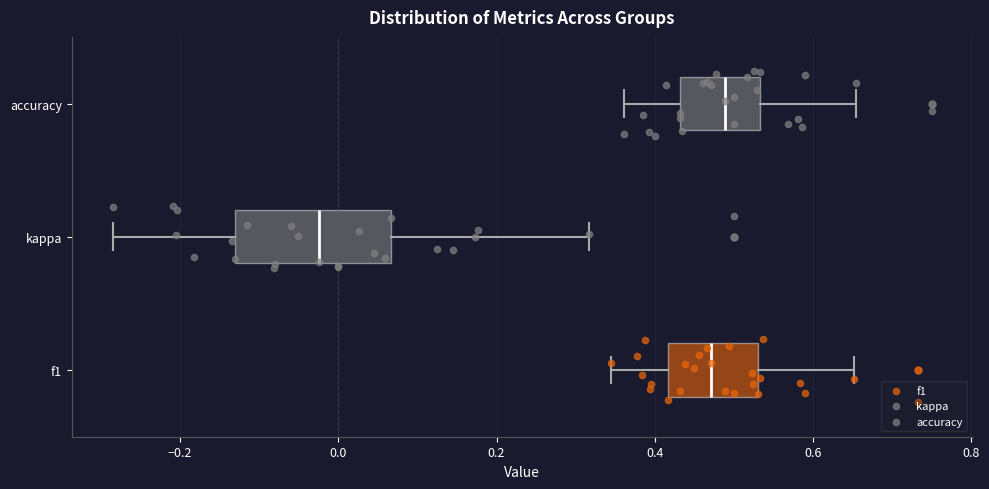

Reading bottom to top, transcribe this box plot: for each box, give where its median line is, the range the box spans, and where its two whiskers end, as read against the x-axis. The values are not printed on the chart, so give them approximately, as read against the axis.

f1: median 0.48, box 0.42 to 0.54, whiskers 0.34 to 0.66
kappa: median -0.02, box -0.14 to 0.06, whiskers -0.28 to 0.32
accuracy: median 0.48, box 0.44 to 0.54, whiskers 0.36 to 0.66